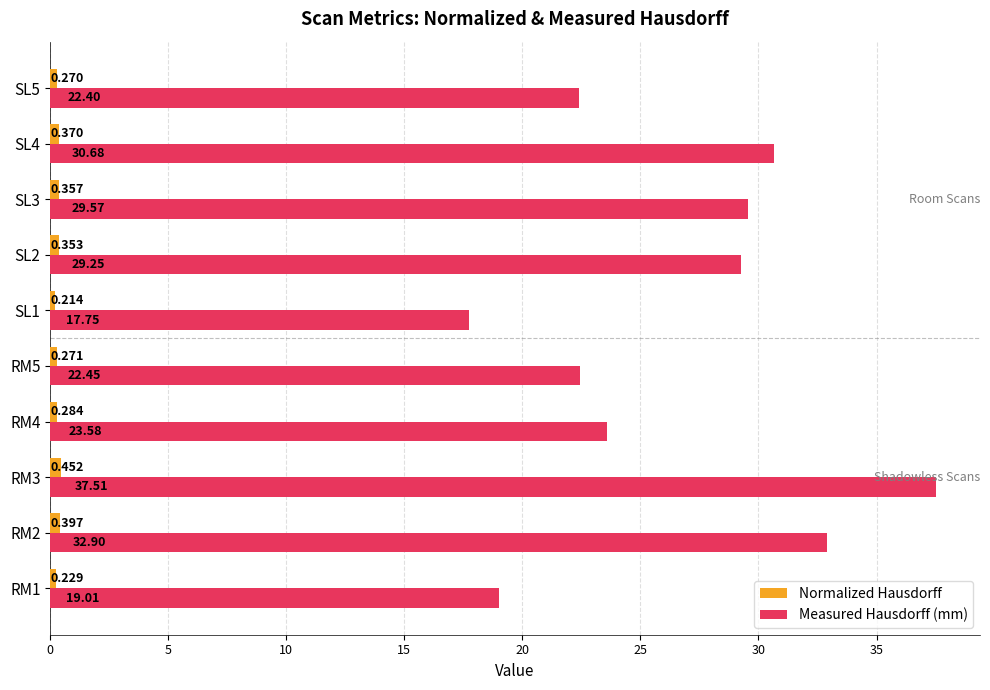

Is the value of Normalized Hausdorff at SL5 greater than the value of Measured Hausdorff (mm) at RM5?

No